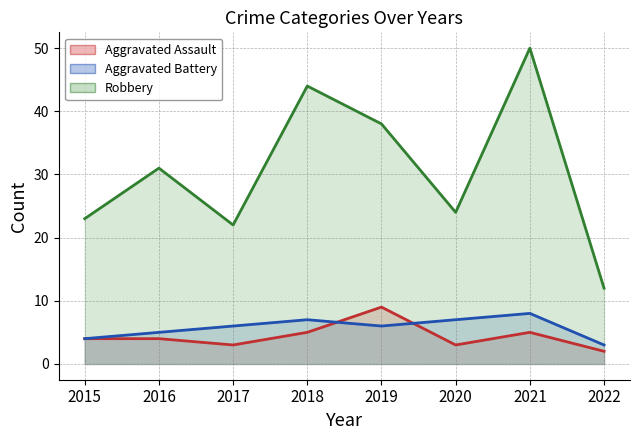

True or false: Aggravated Assault (line) and Aggravated Battery (line) intersect in this chart.

True